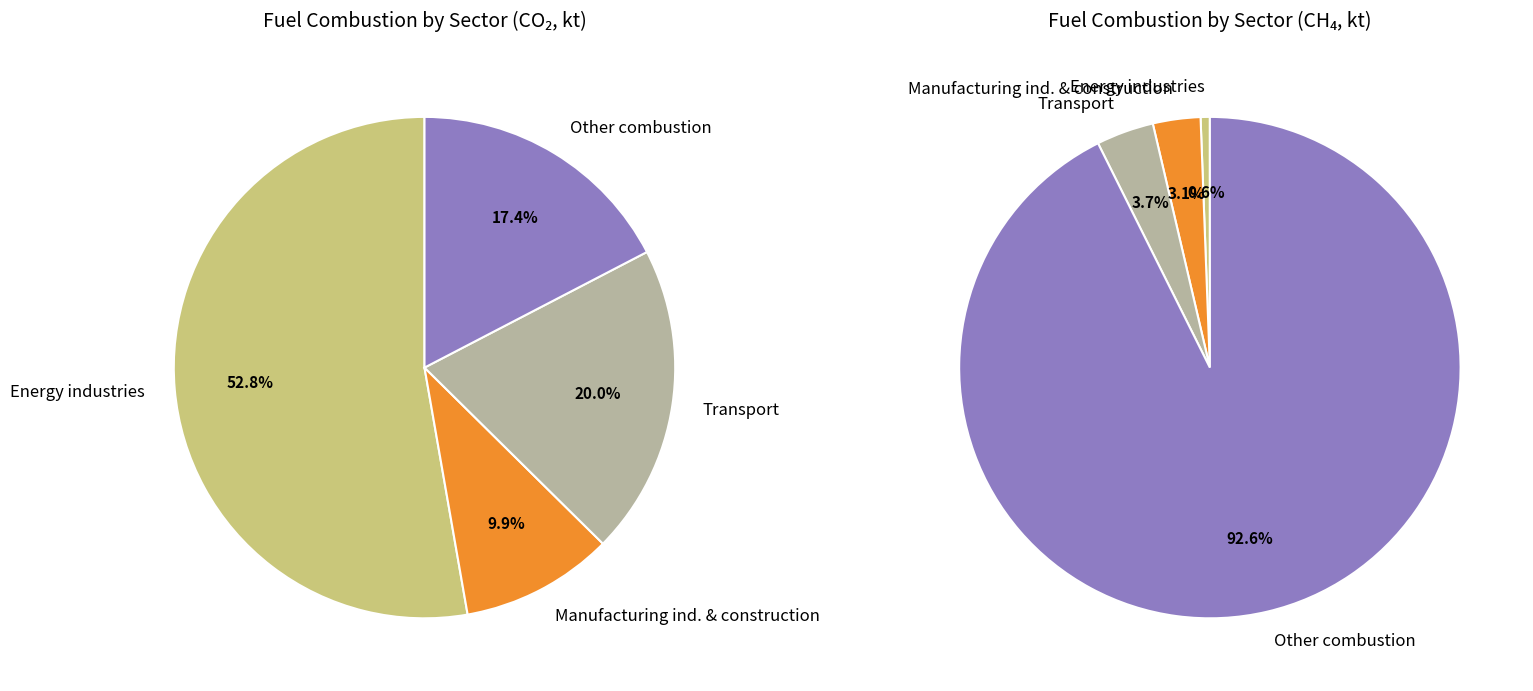

Which category has the biggest portion of the pie?

Energy industries